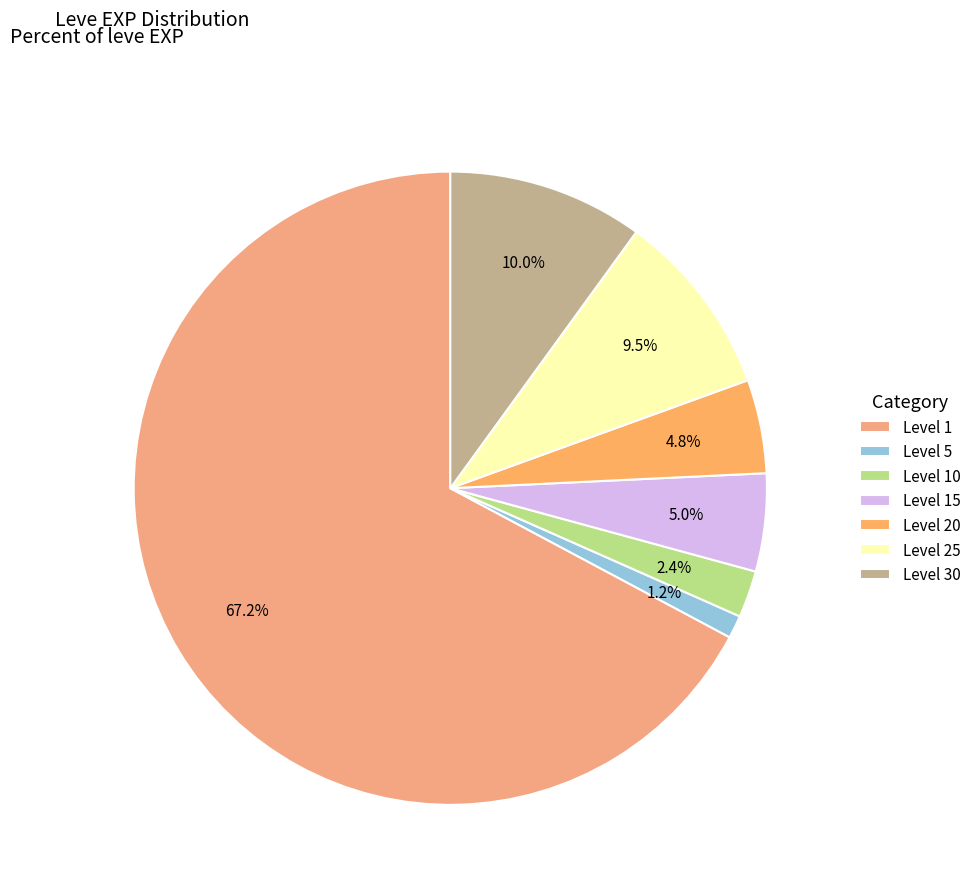

Which category has the biggest portion of the pie?

Level 1